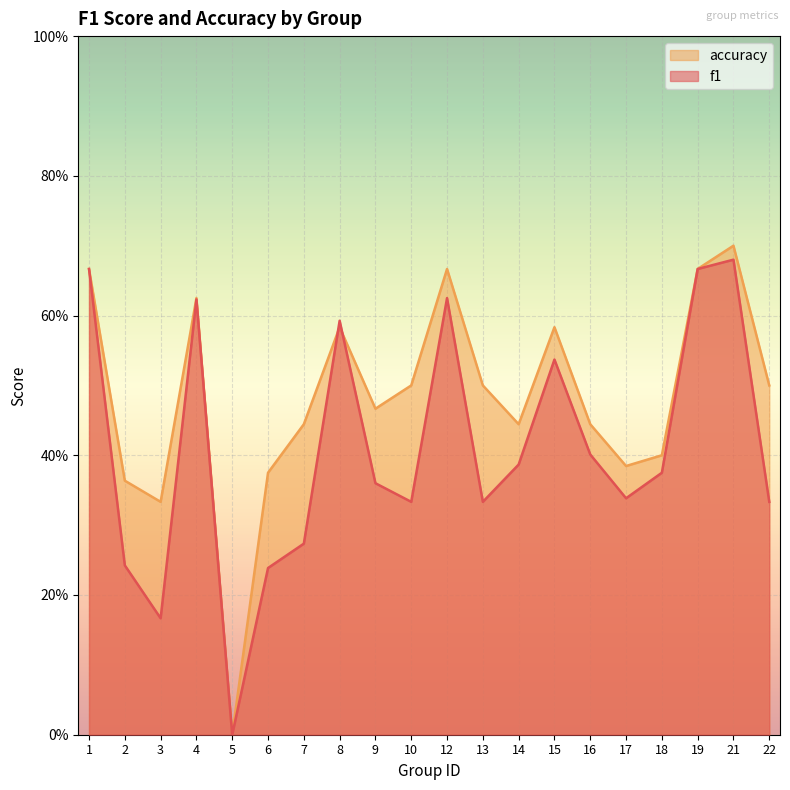

True or false: accuracy and f1 cross at least once.

True